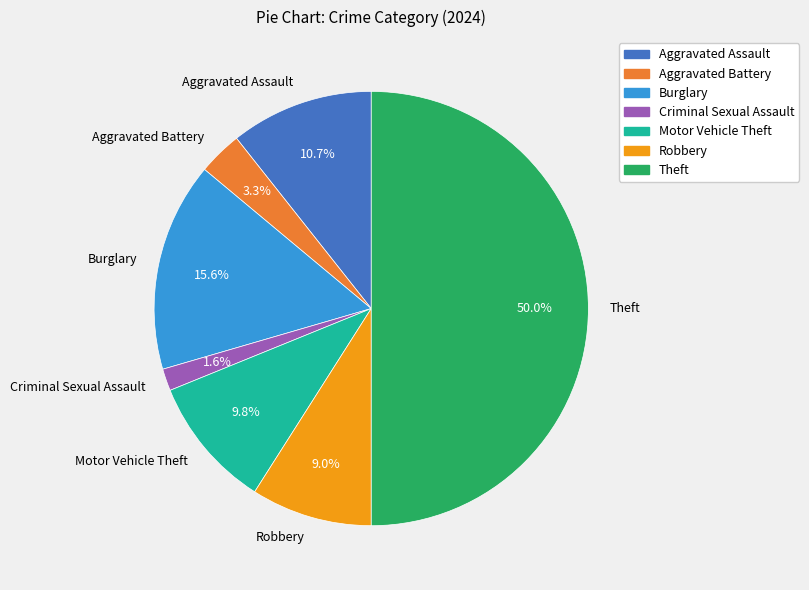

Which category has the biggest portion of the pie?

Theft